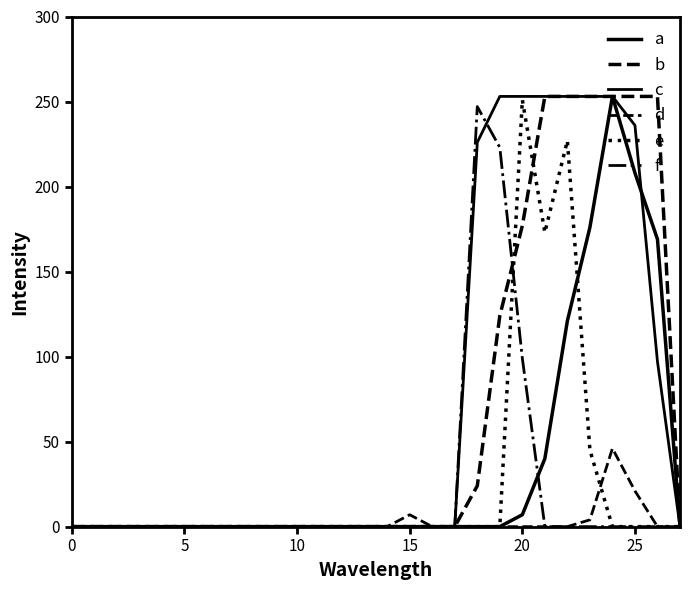

Reading left to right, what are all the values shown in this chart?

a: 0	0	0	0	0	0	0	0	0	0	0	0	0	0	0	0	0	0	0	0	7	40	121	176	253	208	169	0
b: 0	0	0	0	0	0	0	0	0	0	0	0	0	0	0	0	0	0	24	124	177	253	253	253	253	253	253	0
c: 0	0	0	0	0	0	0	0	0	0	0	0	0	0	0	0	0	0	226	253	253	253	253	253	253	236	97	0
d: 0	0	0	0	0	0	0	0	0	0	0	0	0	0	0	7	0	0	0	0	0	0	0	4	46	21	0	0
e: 0	0	0	0	0	0	0	0	0	0	0	0	0	0	0	0	0	0	0	0	251	173	227	45	0	0	0	0
f: 0	0	0	0	0	0	0	0	0	0	0	0	0	0	0	0	0	0	247	223	99	0	0	0	0	0	0	0